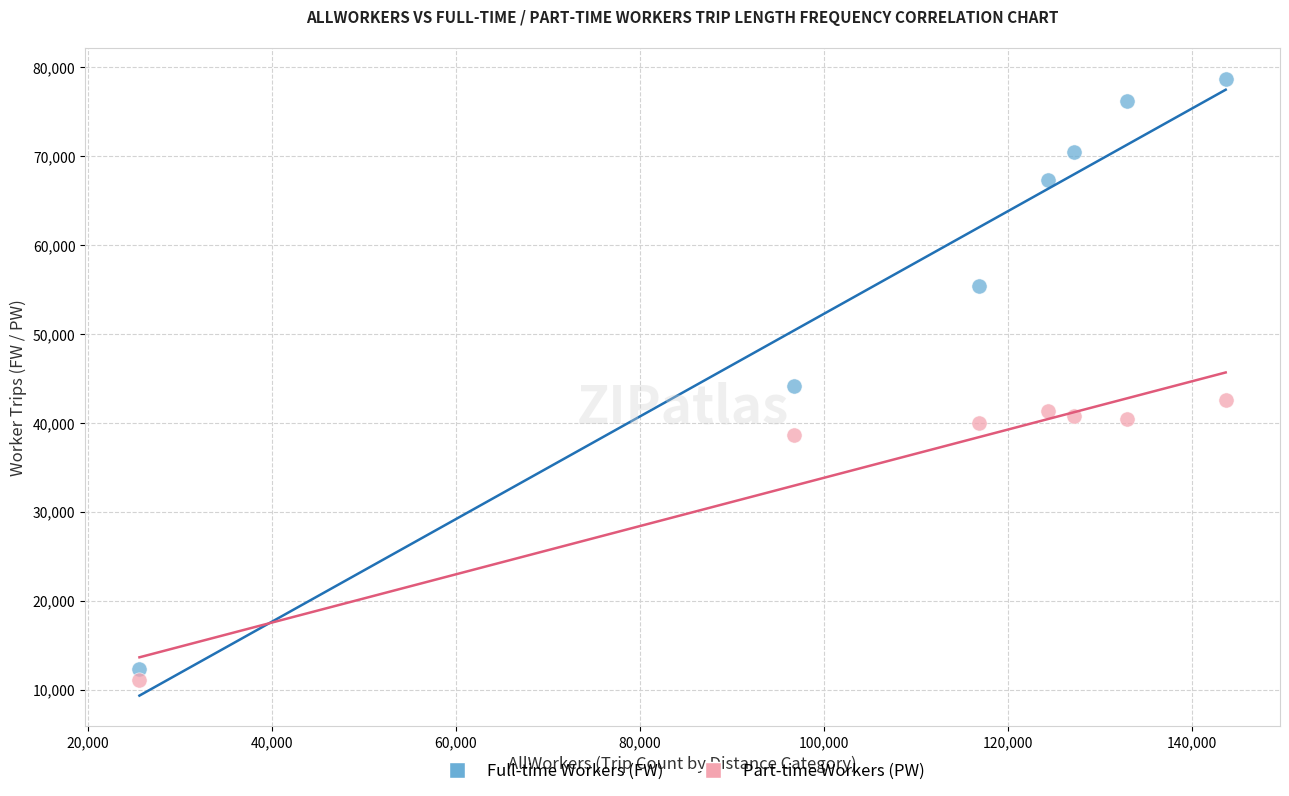

Which series contains the highest Y value?

Full-time Workers (FW)